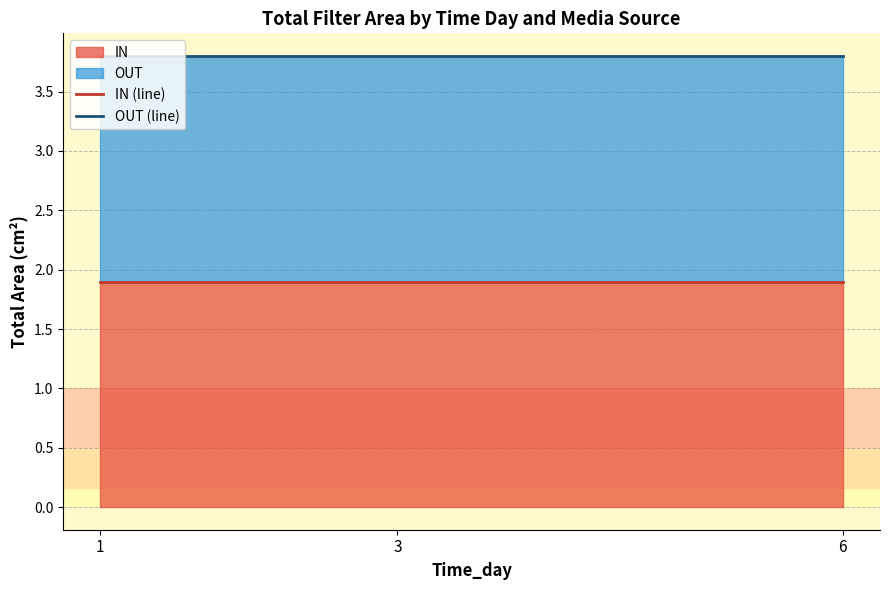

Read the IN (line) value at 3.

1.9